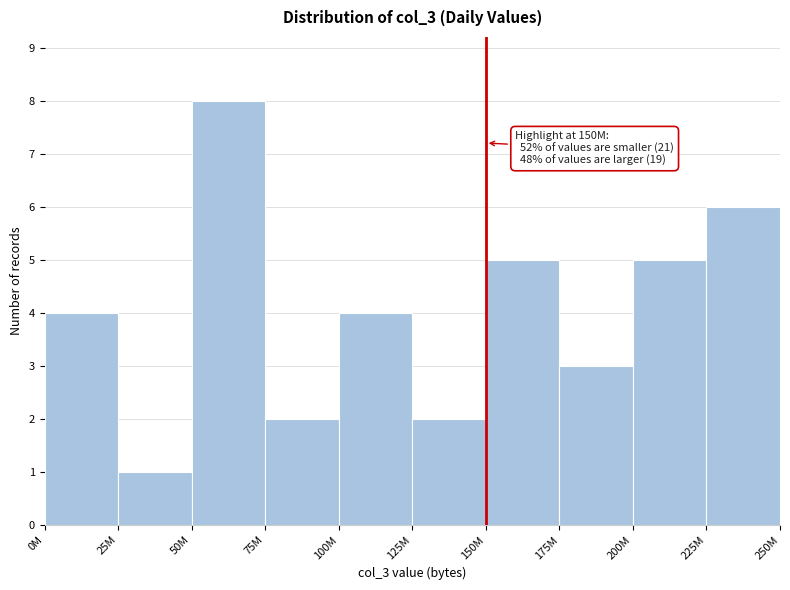

Reading left to right, list all the values displayed in this chart.

4	1	8	2	4	2	5	3	5	6